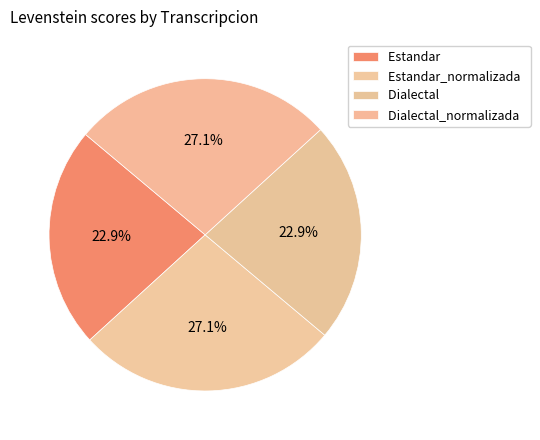

The Dialectal_normalizada slice represents 37% of the pie. True or false?

False